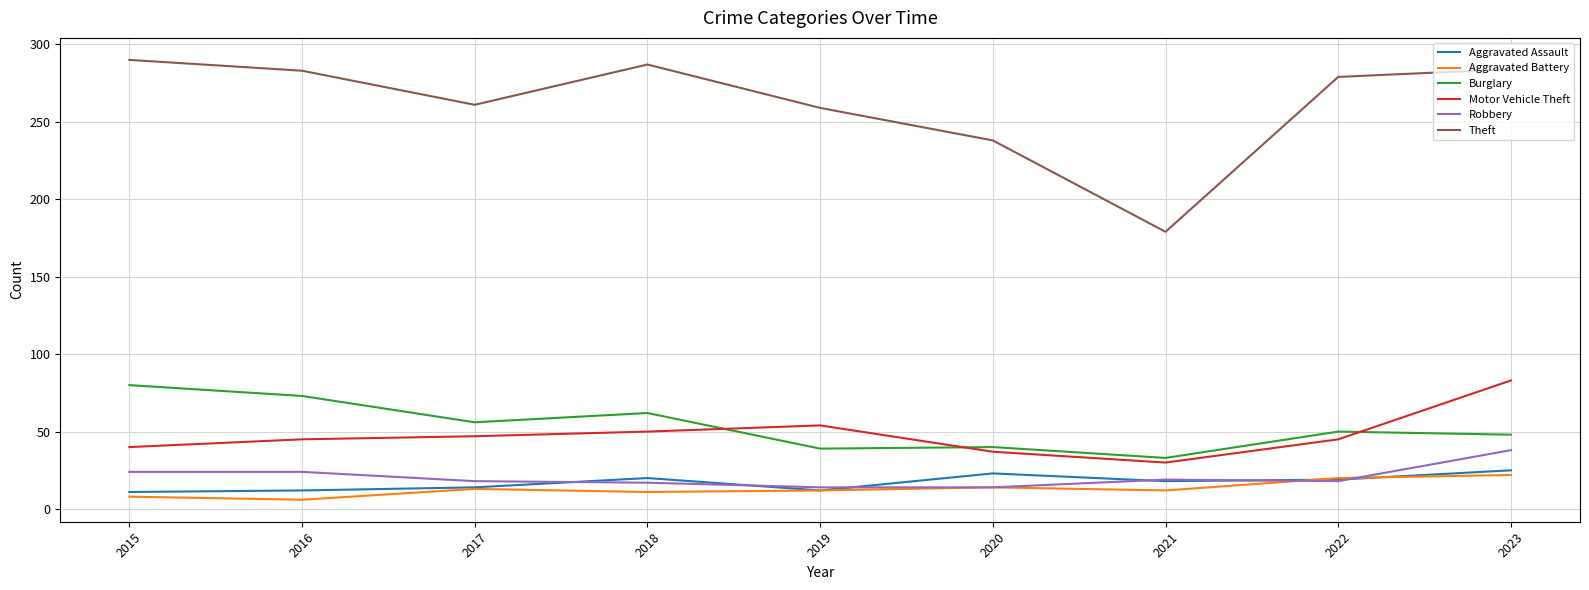

How many lines are shown in the chart?

6